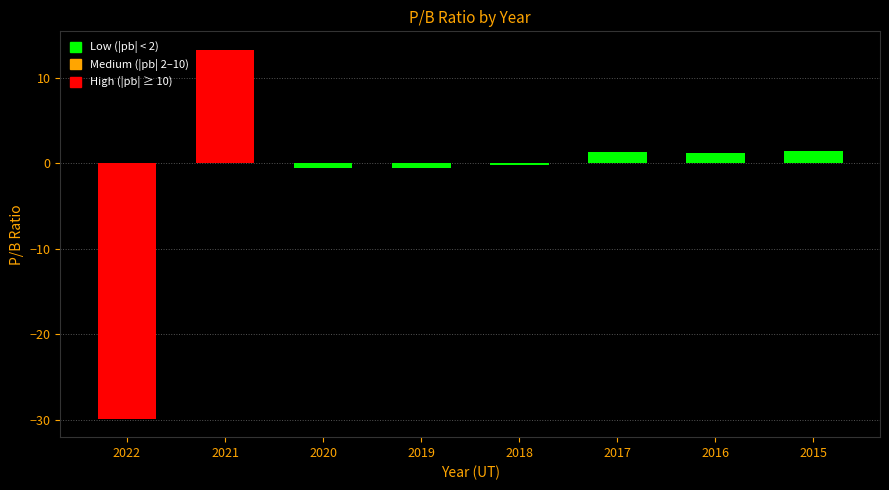

What is the value of the 8th bar from the left?

1.4